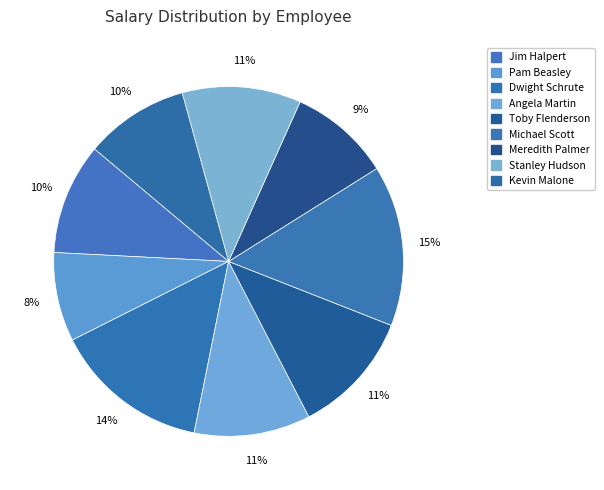

Which category has the smallest portion of the pie?

Pam Beasley